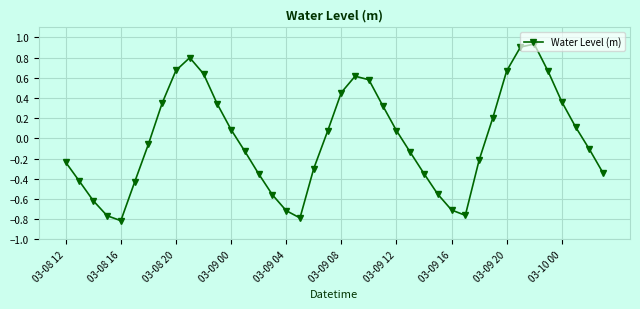

How many points are higher than both their immediate neighbors (excluding endpoints)?

3